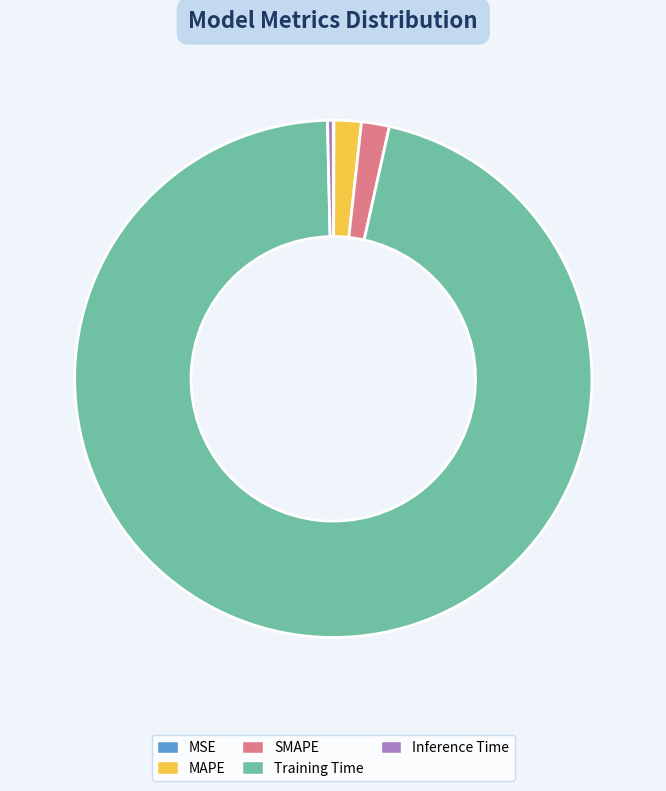

Does any single category account for the majority?

Yes